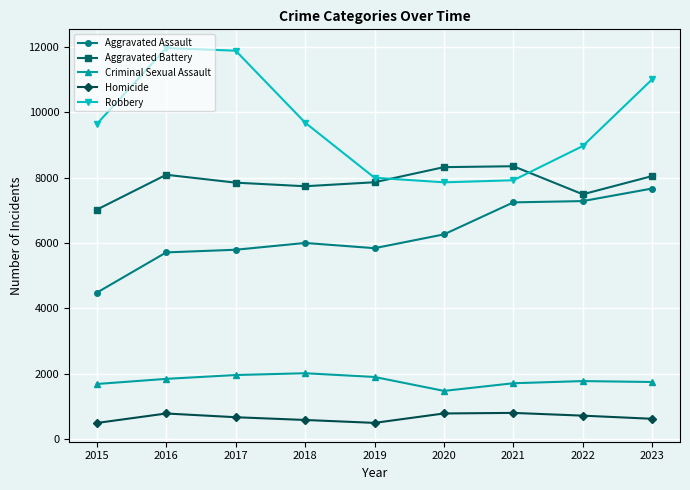

At which category does Aggravated Battery reach its first local peak?

2016